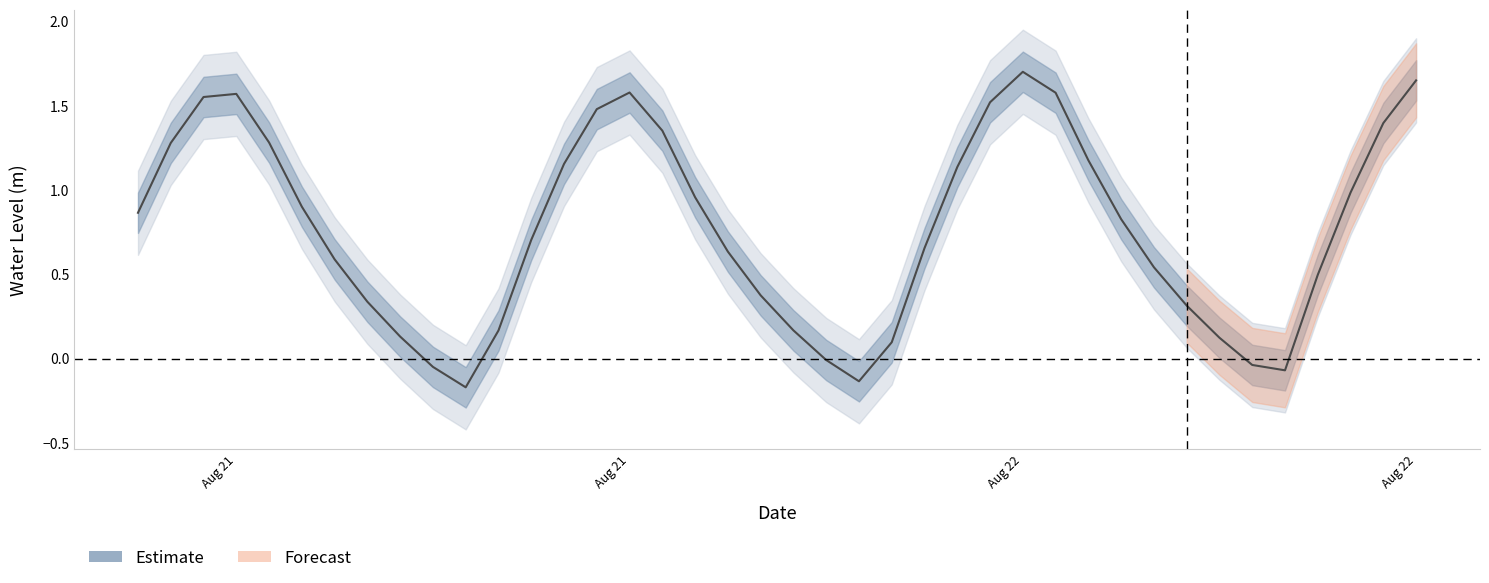

How many points are higher than both their immediate neighbors (excluding endpoints)?

3